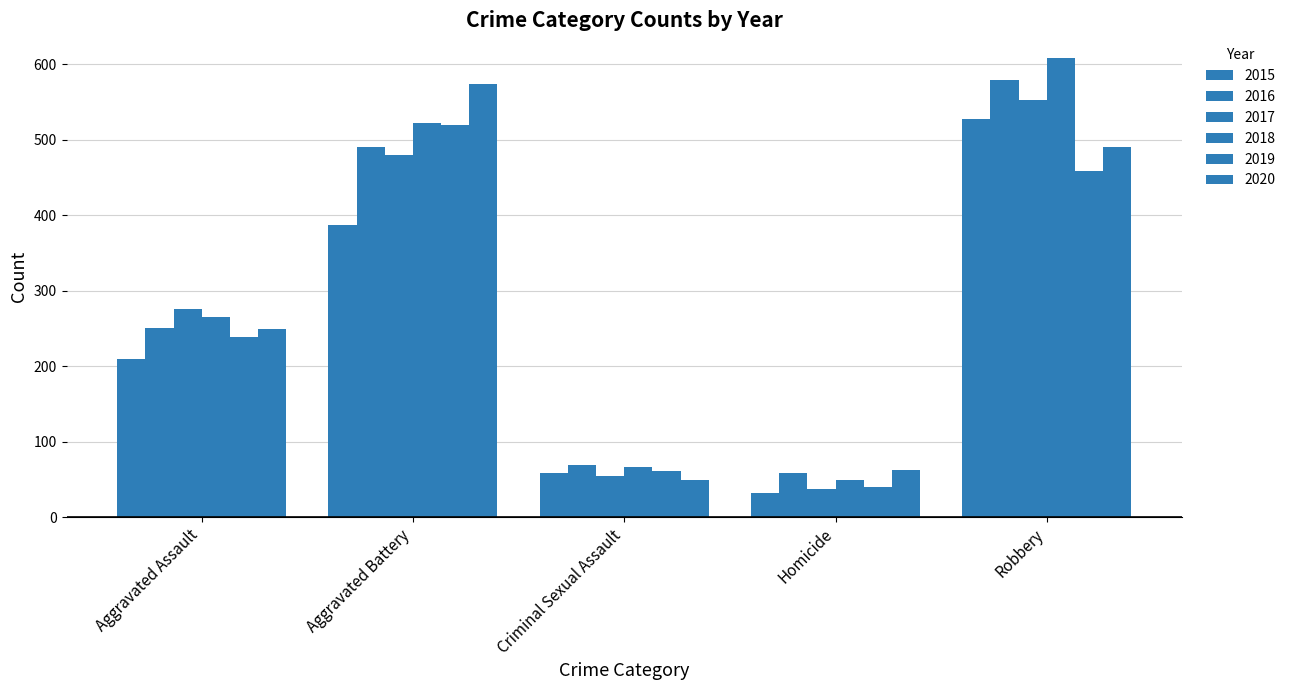

What is the difference between the 2018 values at Aggravated Assault and Criminal Sexual Assault?

199